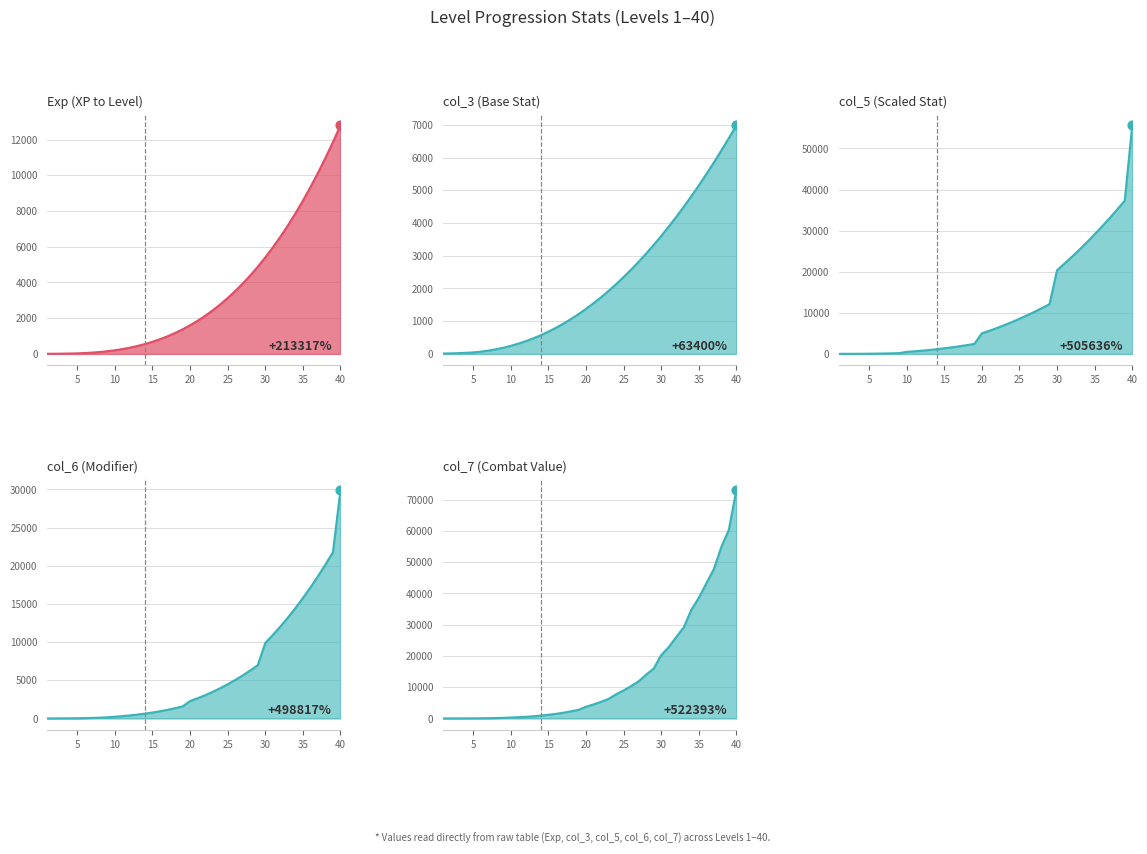

What is the total value across all series at 7?

443